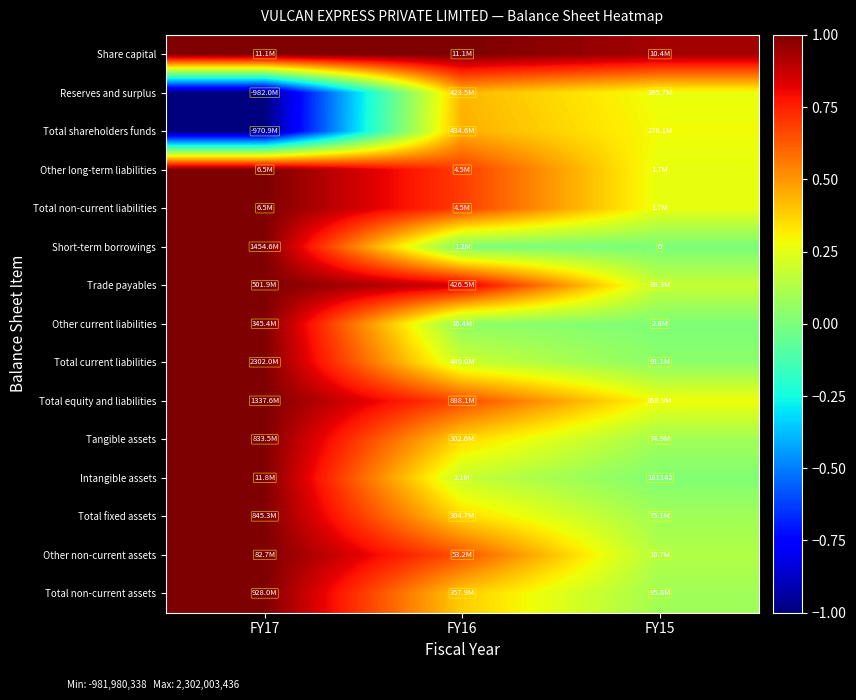

At which label is Other current liabilities closest to 0?

FY15